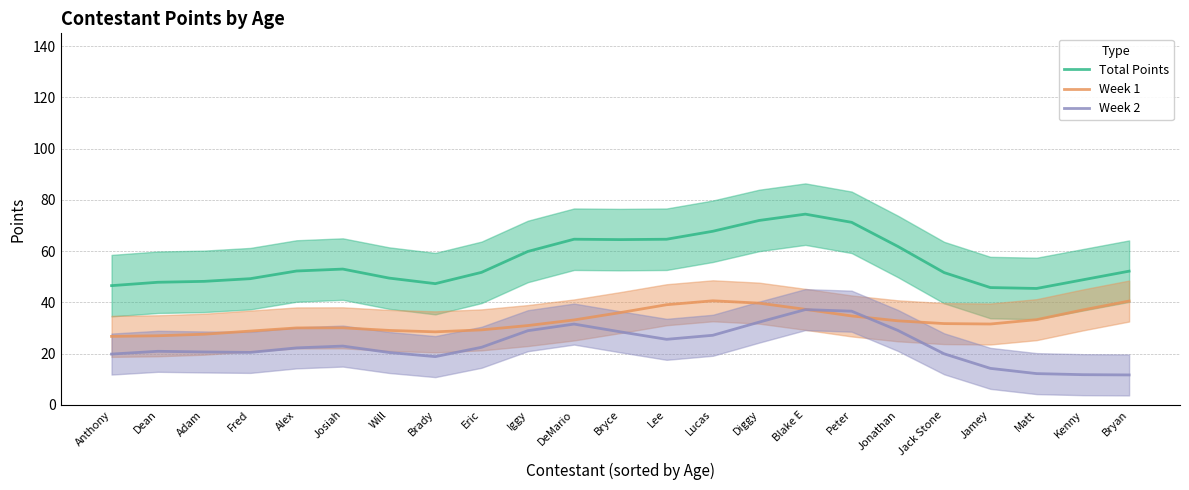

After their last crossing, which series has the higher values: Week 1 or Week 2?

Week 1